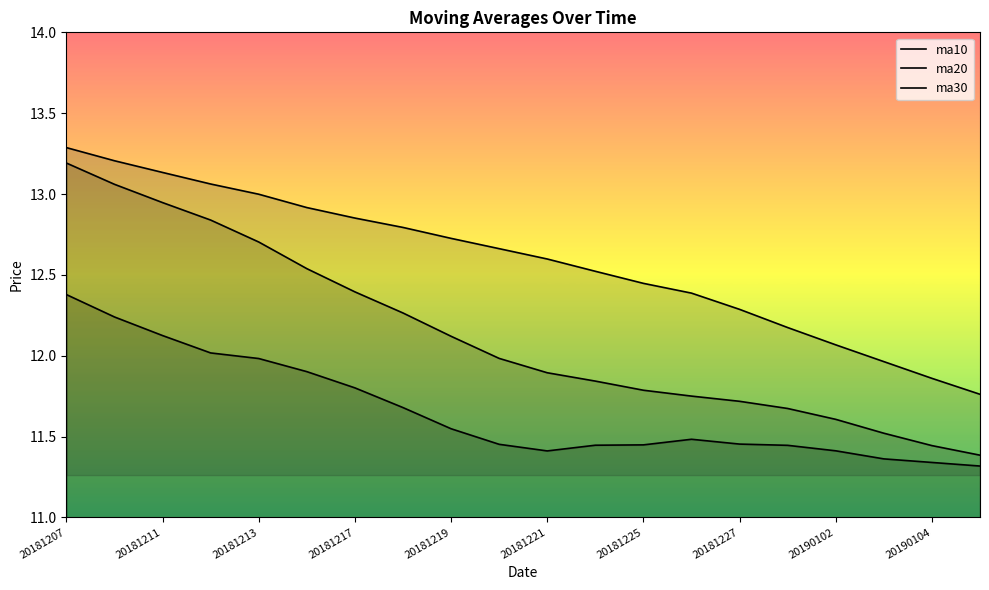

Does the chart have visible grid lines?

No